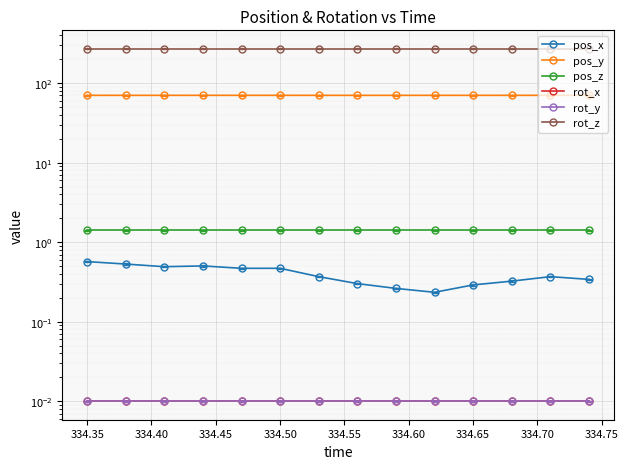

True or false: pos_x and pos_y cross at least once.

False